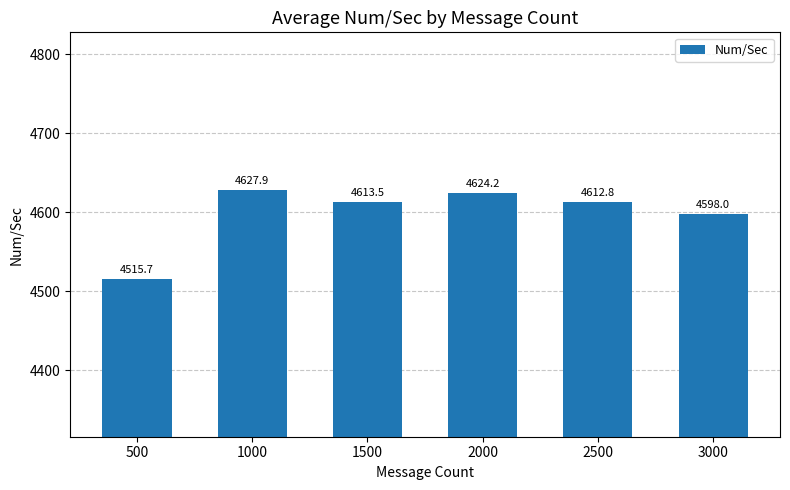

What is the difference between the second highest and second lowest values?

26.2